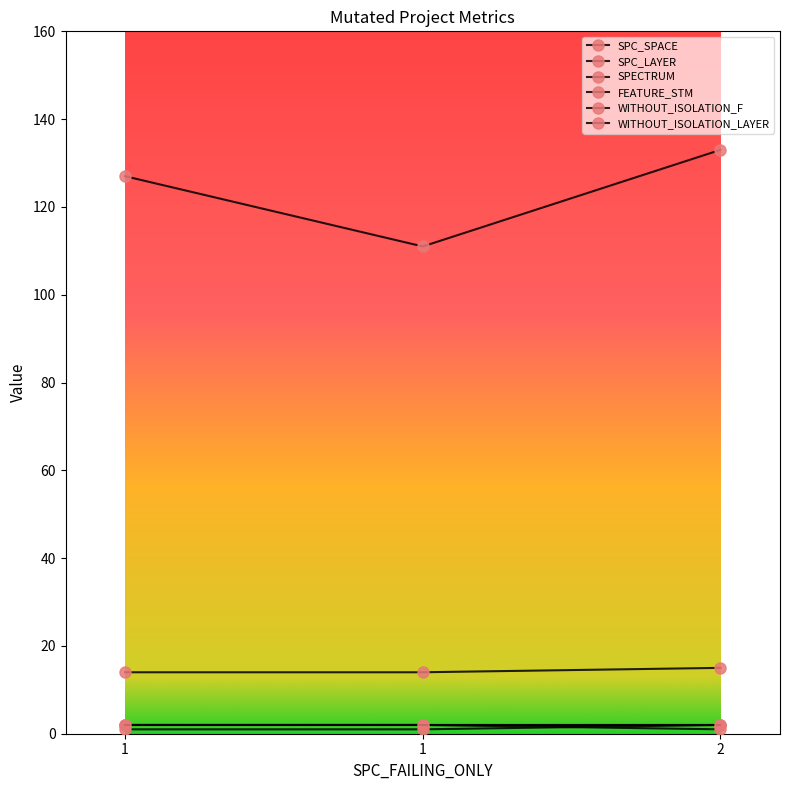

Rank the series by their maximum value, from highest to lowest.

SPC_SPACE, FEATURE_STM, SPC_LAYER, SPECTRUM, WITHOUT_ISOLATION_F, WITHOUT_ISOLATION_LAYER